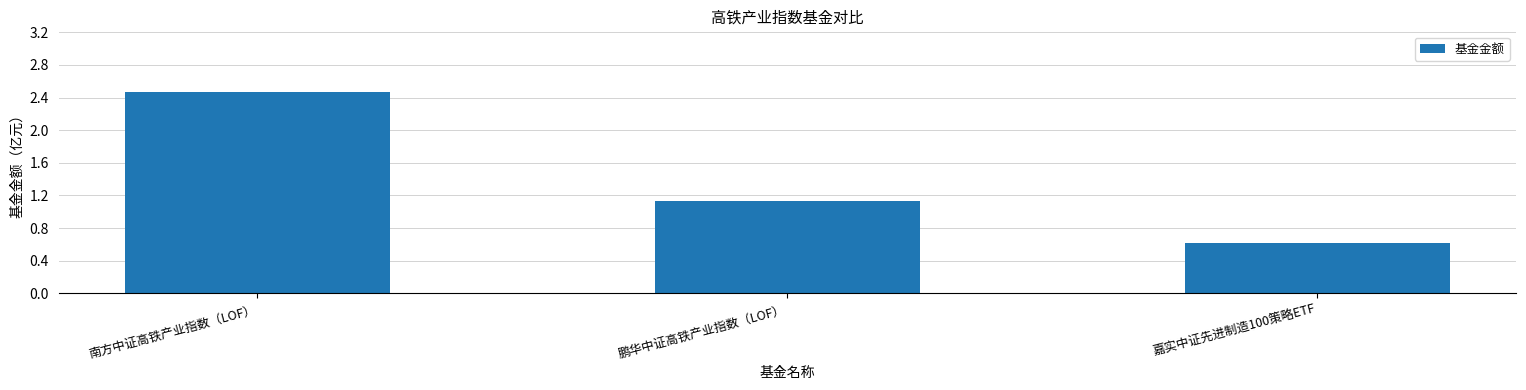

Reading right to left, transcribe all the data shown in this chart.

嘉实中证先进制造100策略ETF=0.6	鹏华中证高铁产业指数（LOF）=1.1	南方中证高铁产业指数（LOF）=2.5